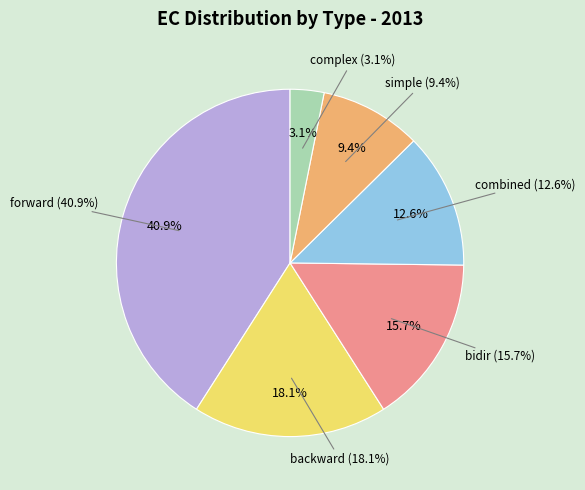

Does ec=4 account for over 50% of the chart?

No